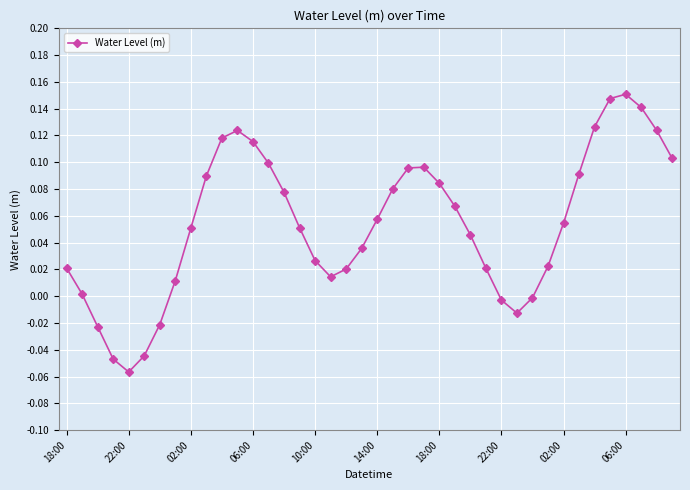

How many interior local peaks (higher than both neighbors) does the data have?

3